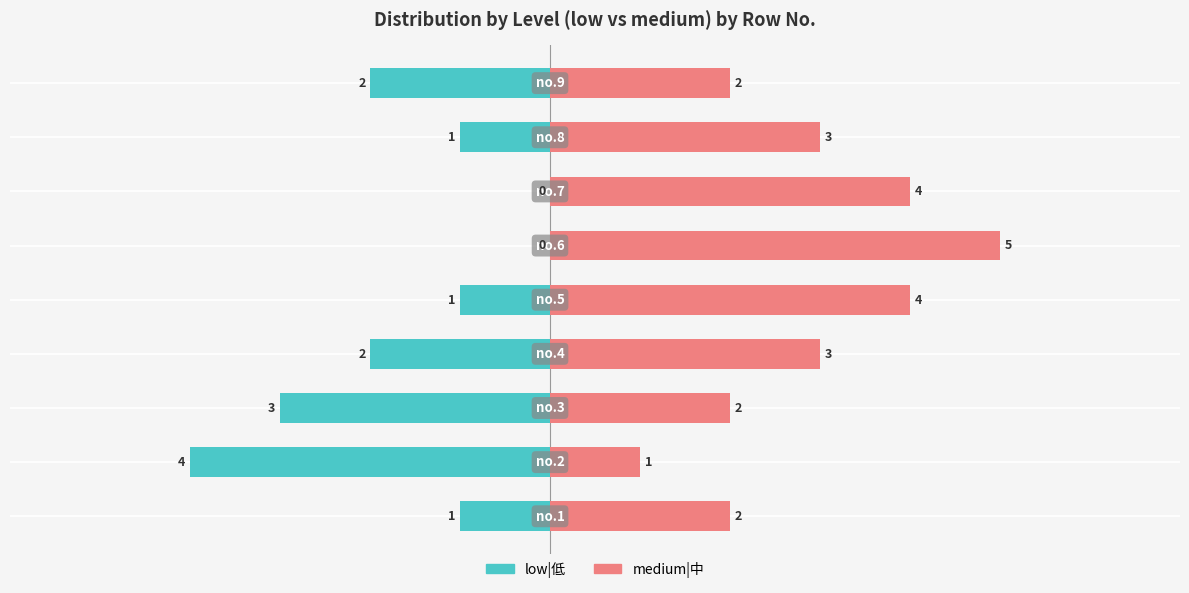

Count the low|低 values in the range -2 to -1.

5